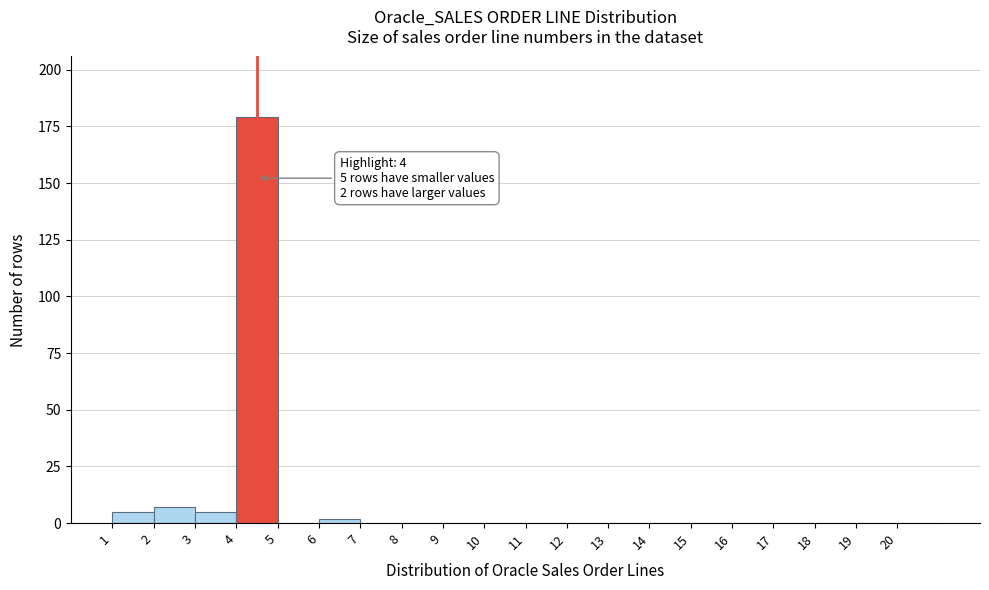

Over which range of the x-axis is the bar tallest?

4 to 5